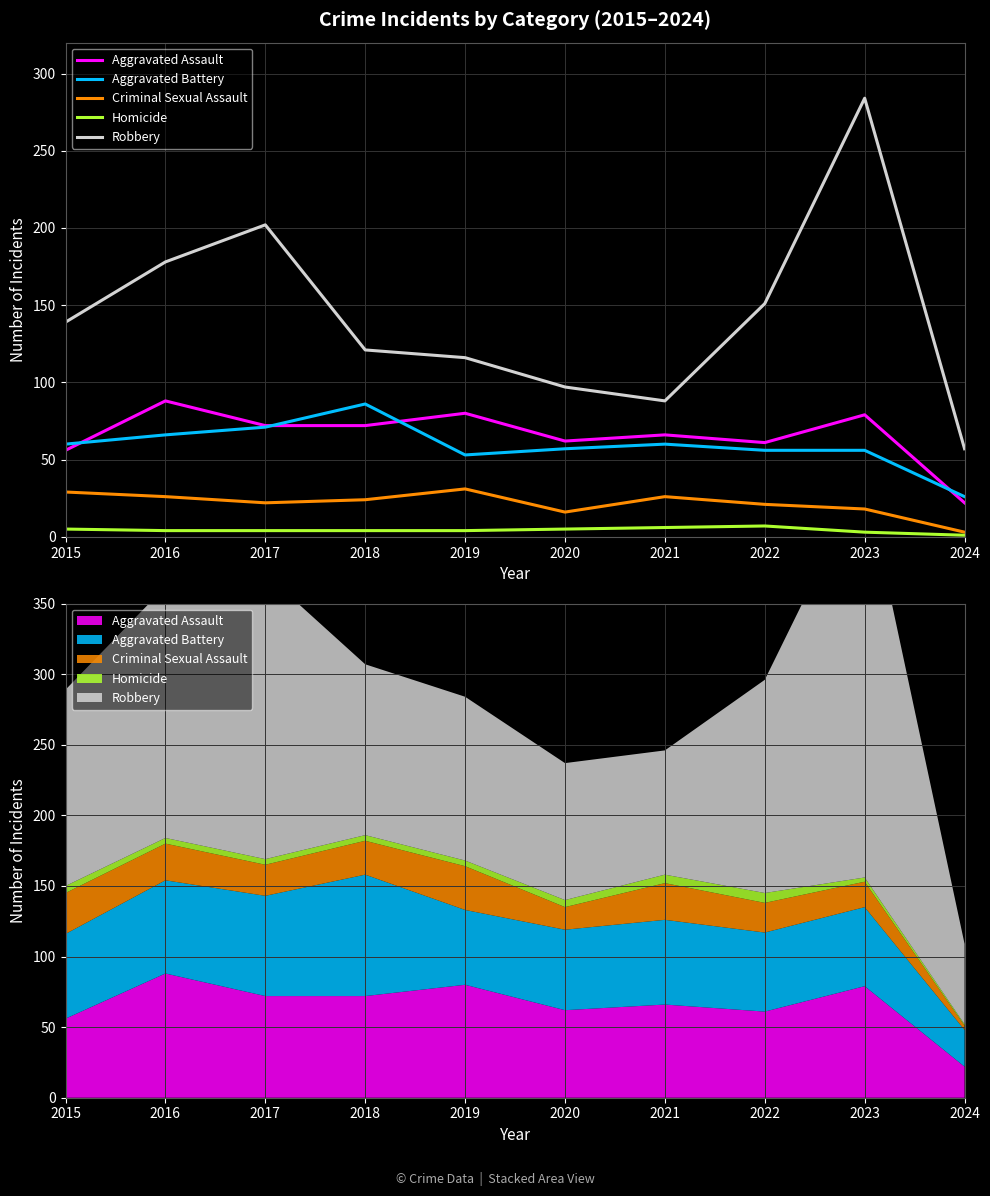

True or false: Aggravated Assault and Criminal Sexual Assault cross at least once.

False